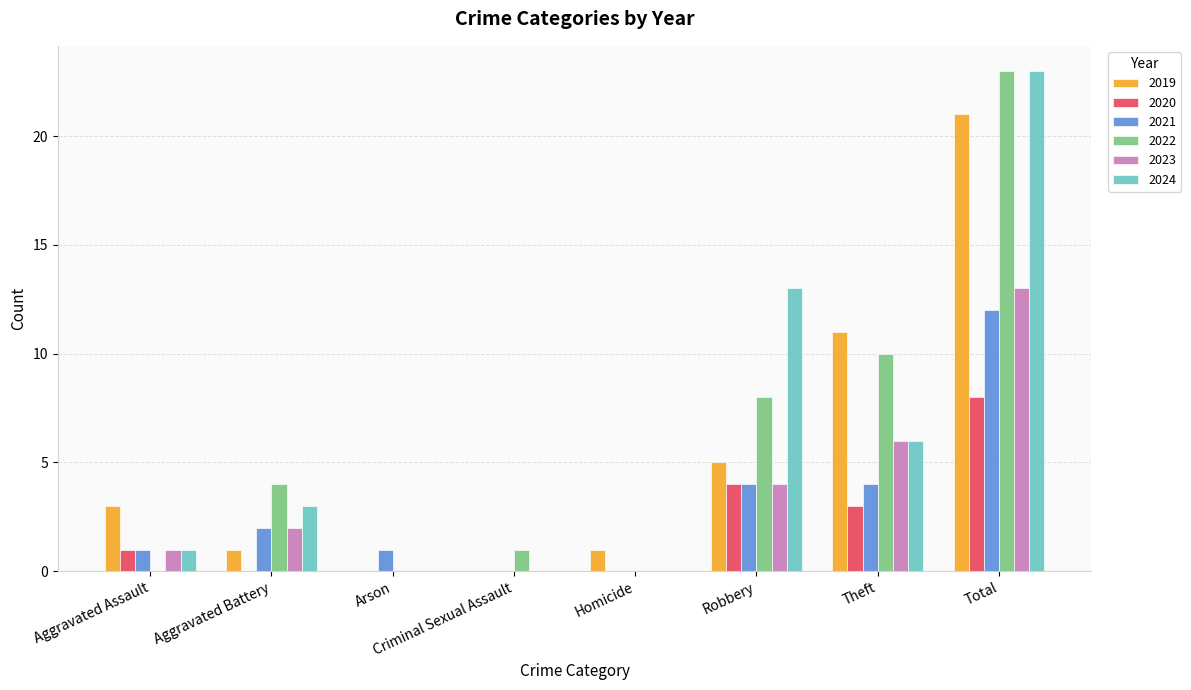

What is the greatest value displayed?

23